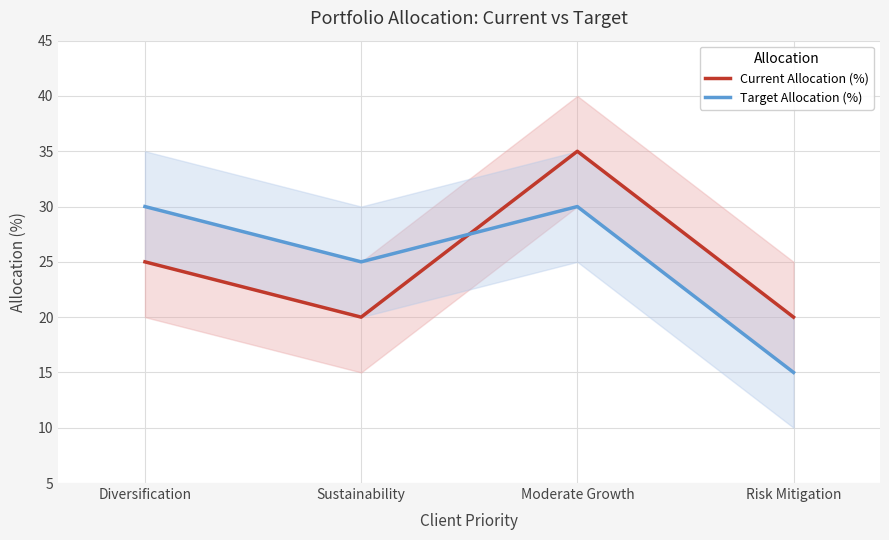

What is the label of the 3rd point from the right?

Sustainability